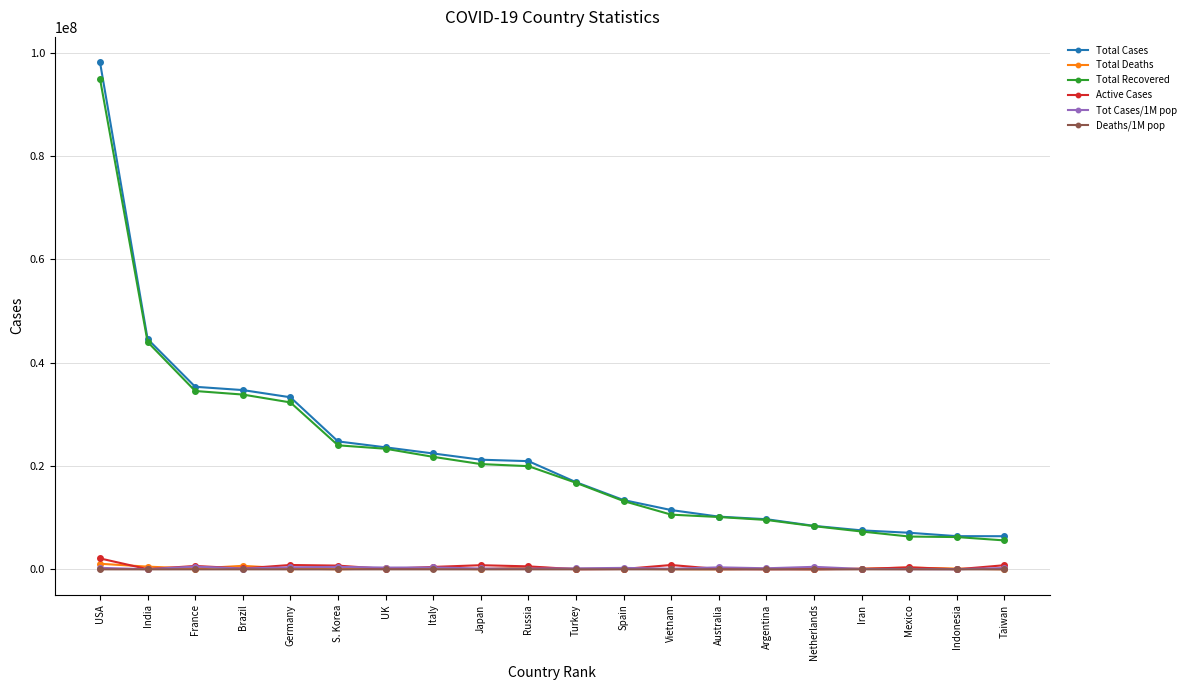

What position from the left is Germany?

5